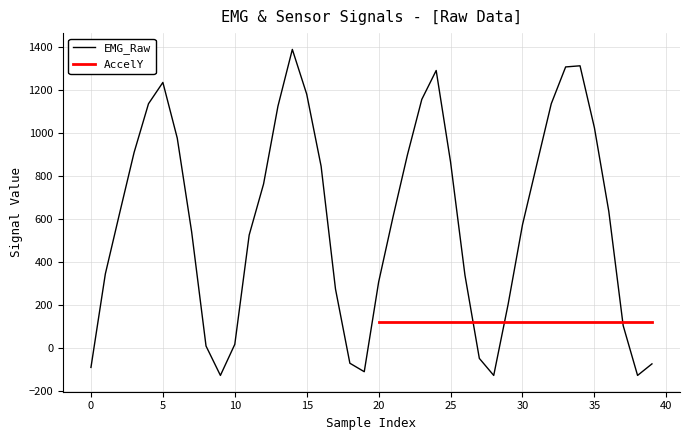

Which has a higher value, 23 or 39?

23